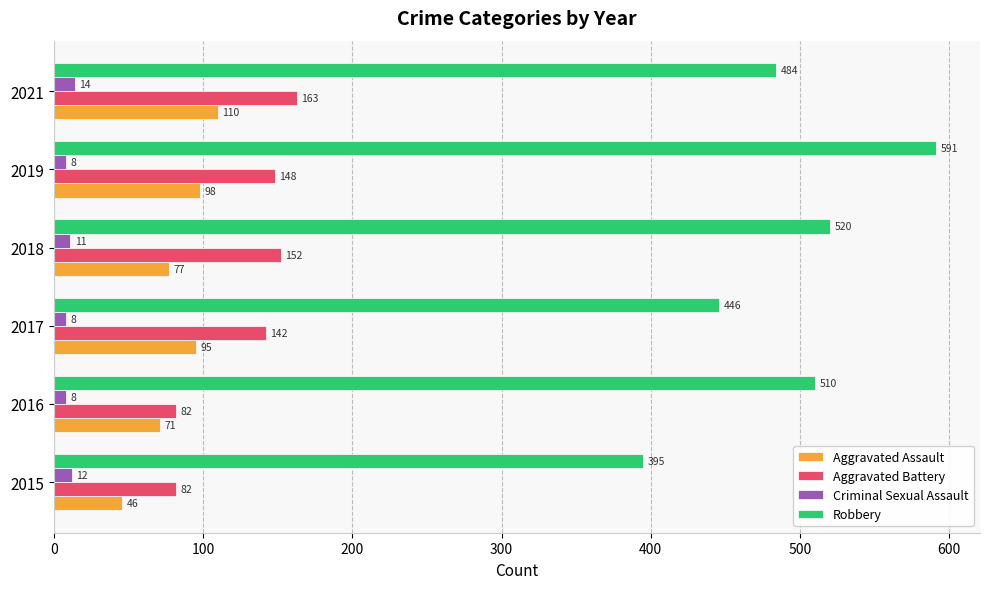

What are all the series names shown in the legend?

Aggravated Assault, Aggravated Battery, Criminal Sexual Assault, Robbery